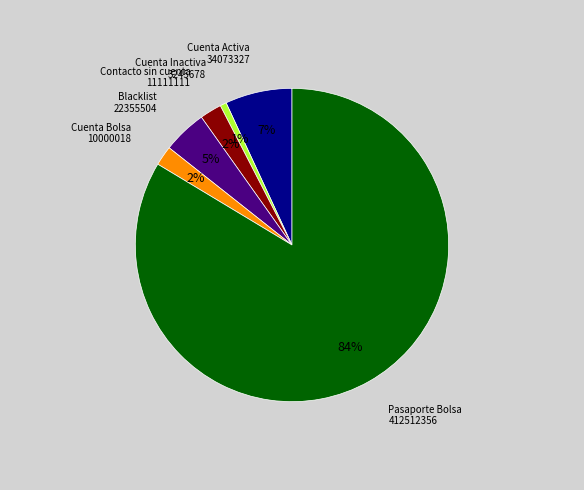

Is there any slice that represents more than half of the pie?

Yes